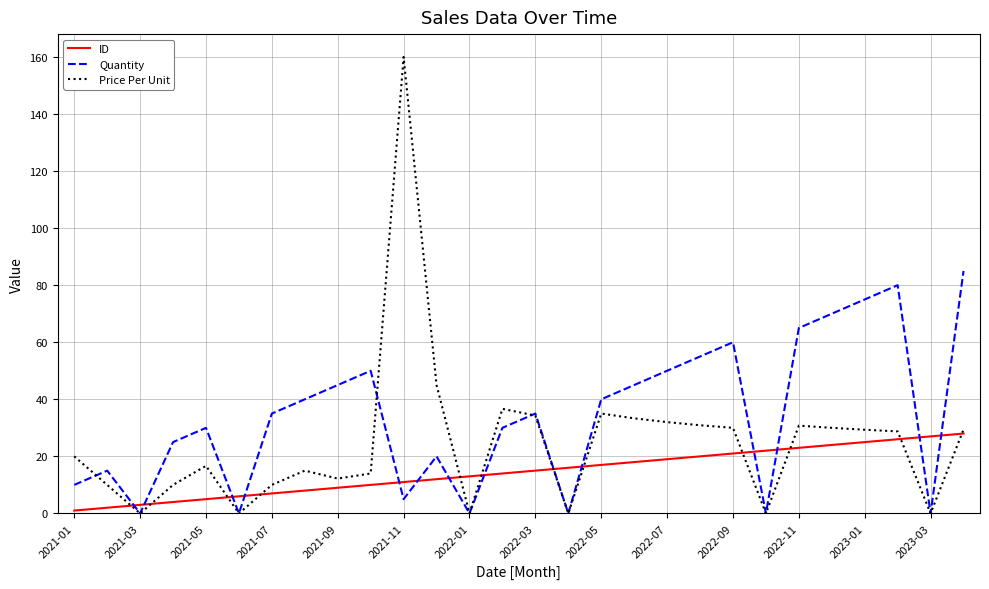

Which series has the largest range (max minus min)?

Price Per Unit